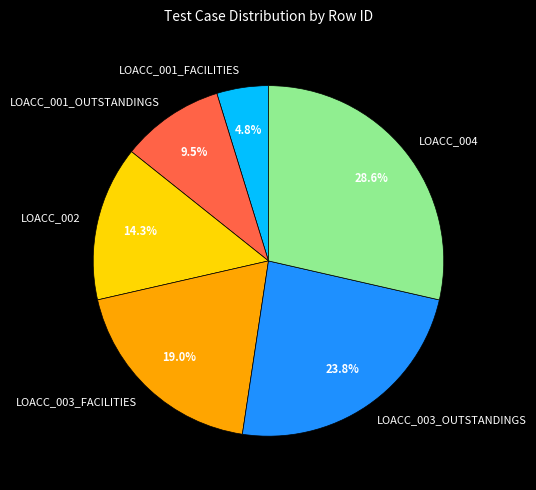

Which slice is the smallest?

LOACC_001_FACILITIES